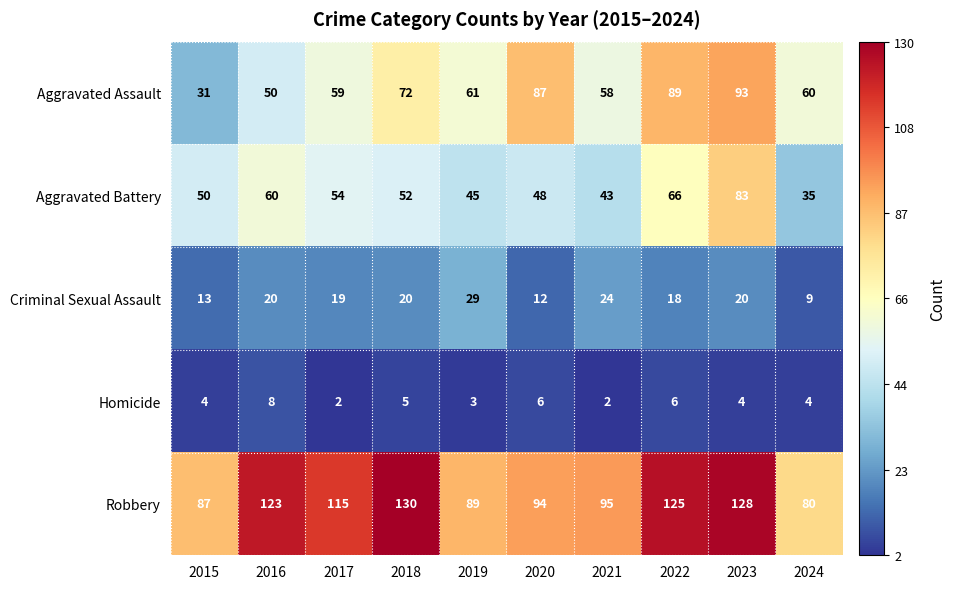

True or false: Criminal Sexual Assault has a value of 19 at 2020.

False